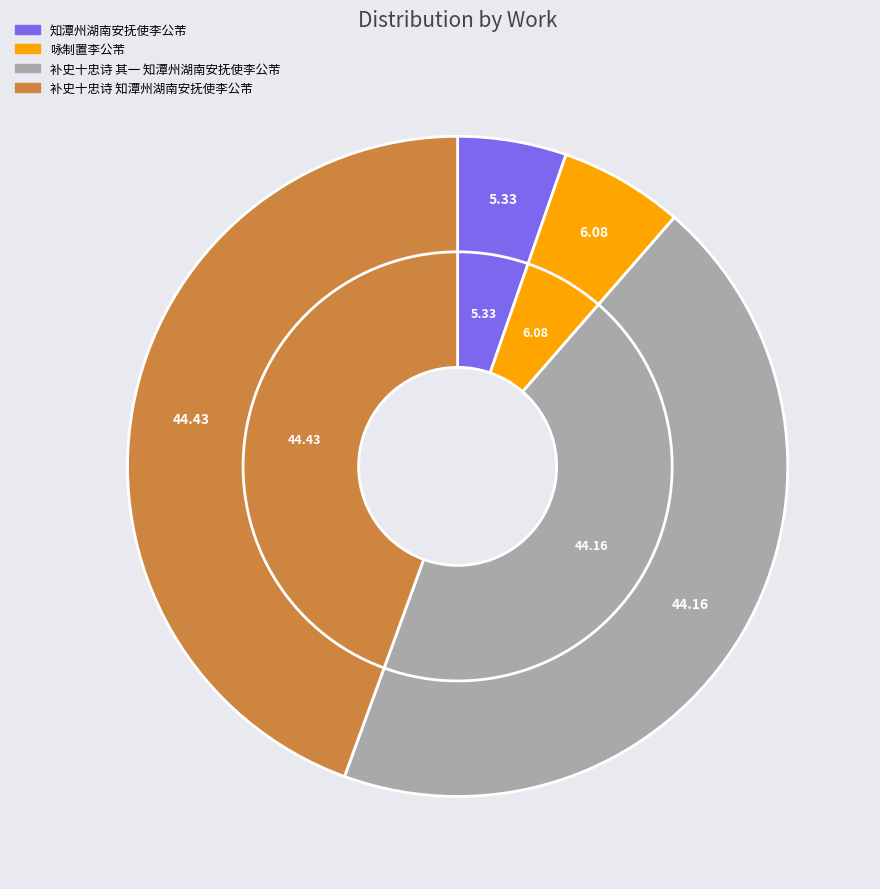

Count the number of slices in the pie.

4